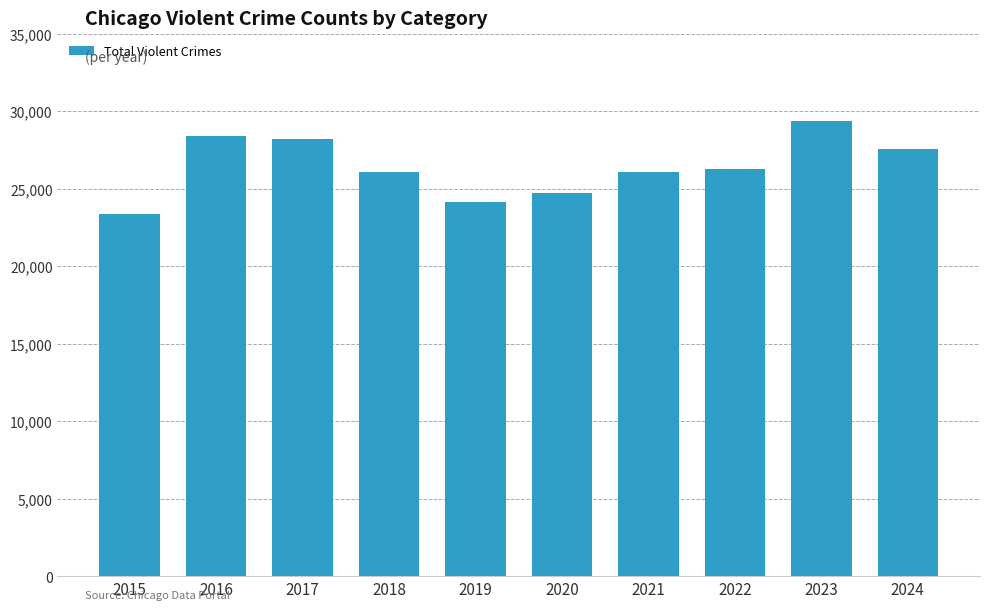

Between 2018 and 2023, which is larger?

2023